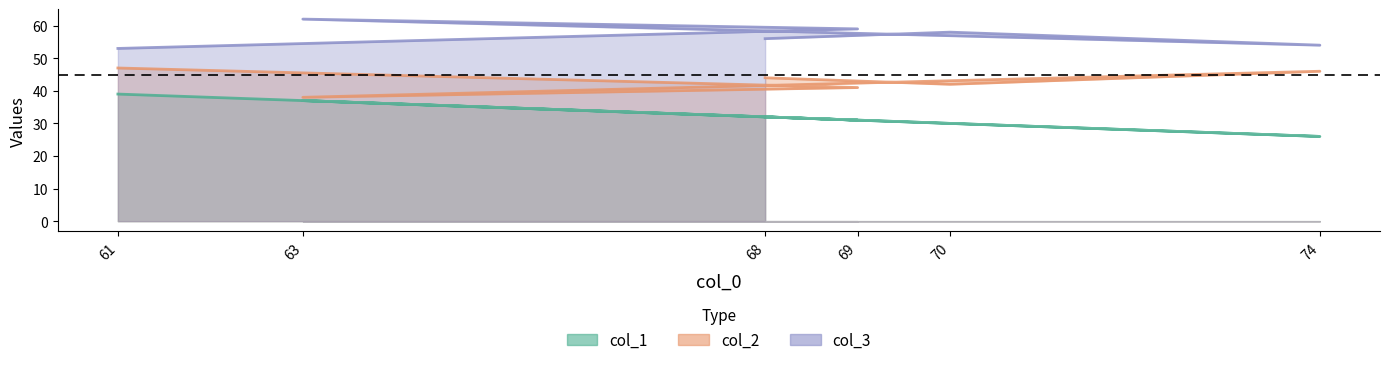

Reading left to right, what are all the values shown in this chart?

col_1: 32	30	26	37	31	39
col_2: 44	42	46	38	41	47
col_3: 56	58	54	62	59	53